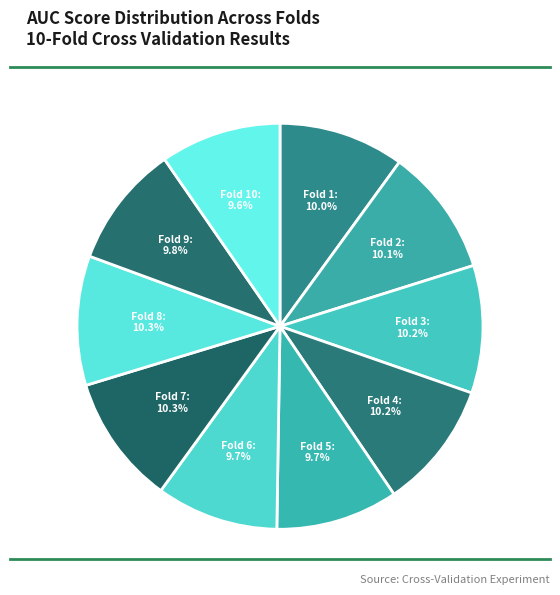

Is there any slice that represents more than half of the pie?

No